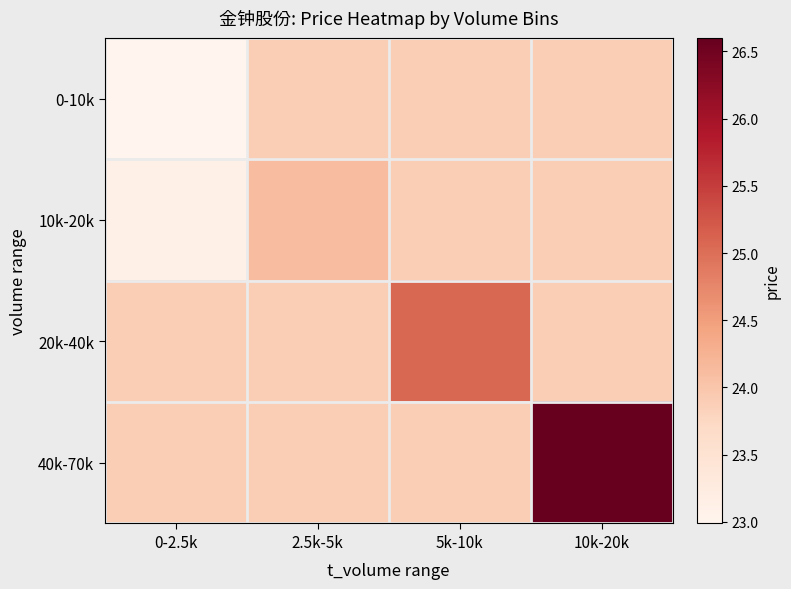

Between 0-2.5k and 10k-20k, which series saw the biggest shift?

40k-70k